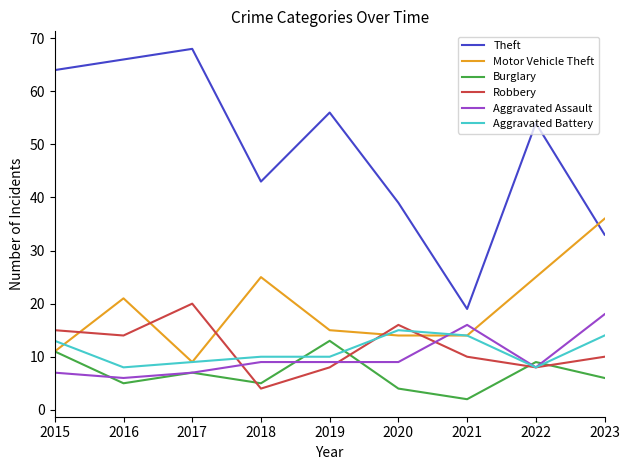

What is the total value across all series at 2023?

117